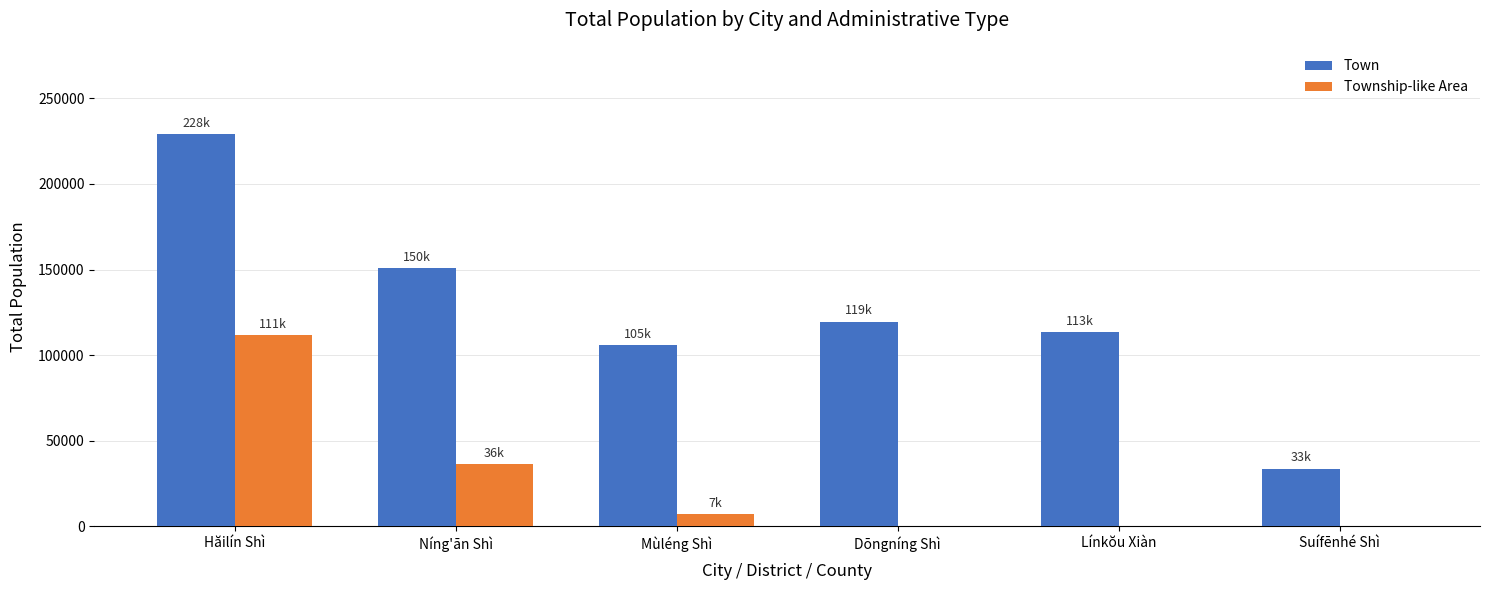

Where is Town nearest to the value 131328?

Dōngníng Shì